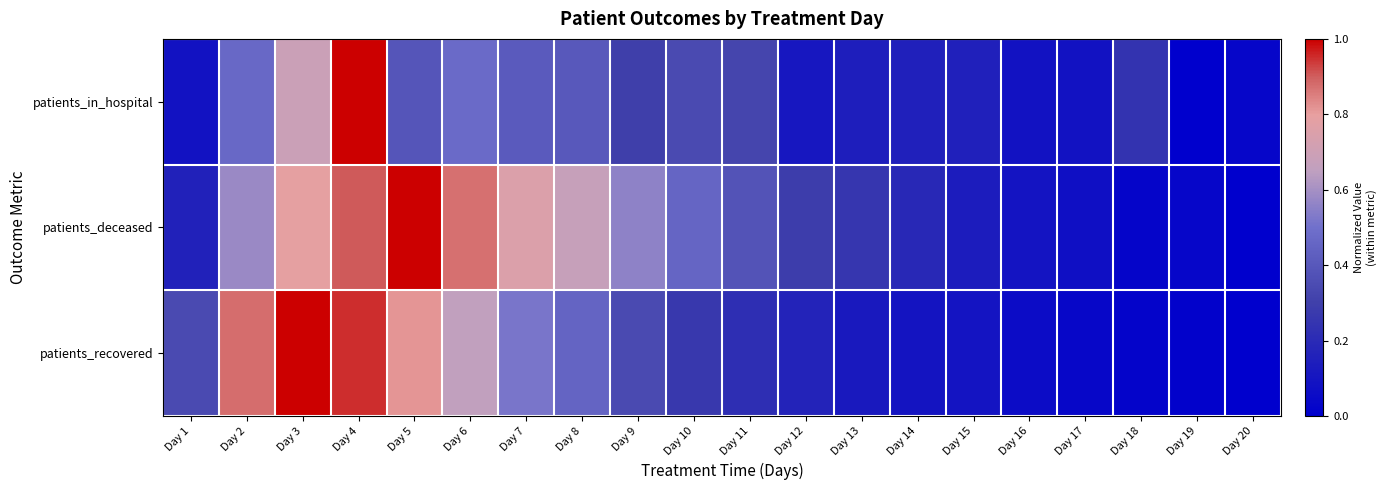

Between Day 14 and Day 16, which series saw the biggest shift?

patients_deceased